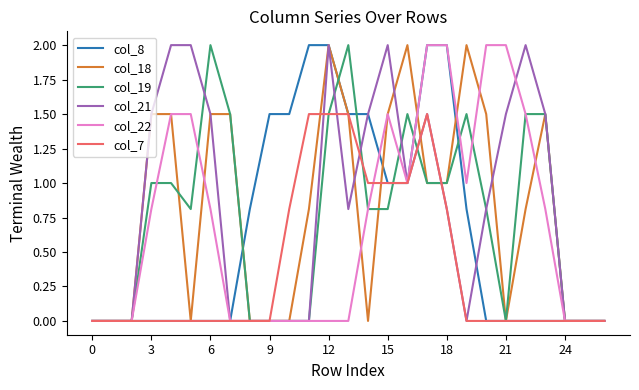

What is the maximum value for col_22?

2.0